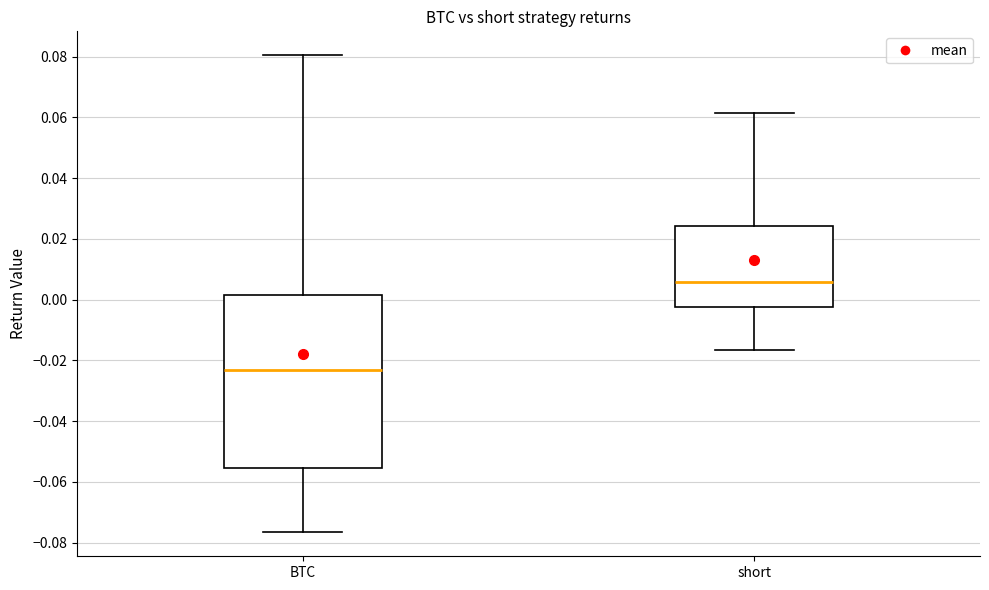

Where does the lower whisker of the box for BTC end on the y-axis? The values are not printed on the chart, so give them approximately, as read against the axis.

-0.076